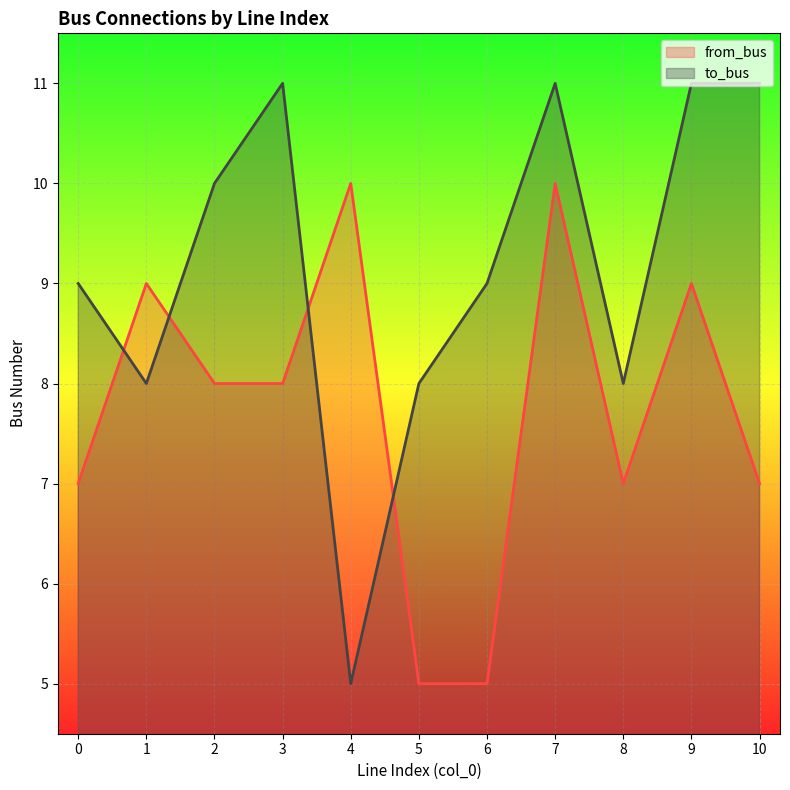

What is the difference between the to_bus values at 6 and 7?

2